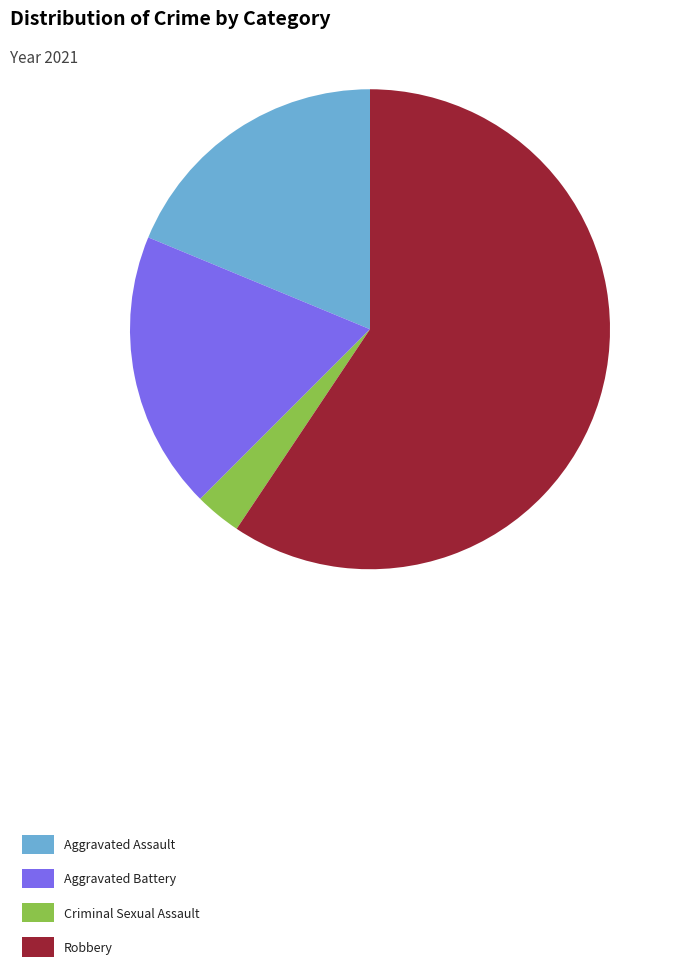

What is the smallest slice in the pie chart?

Criminal Sexual Assault